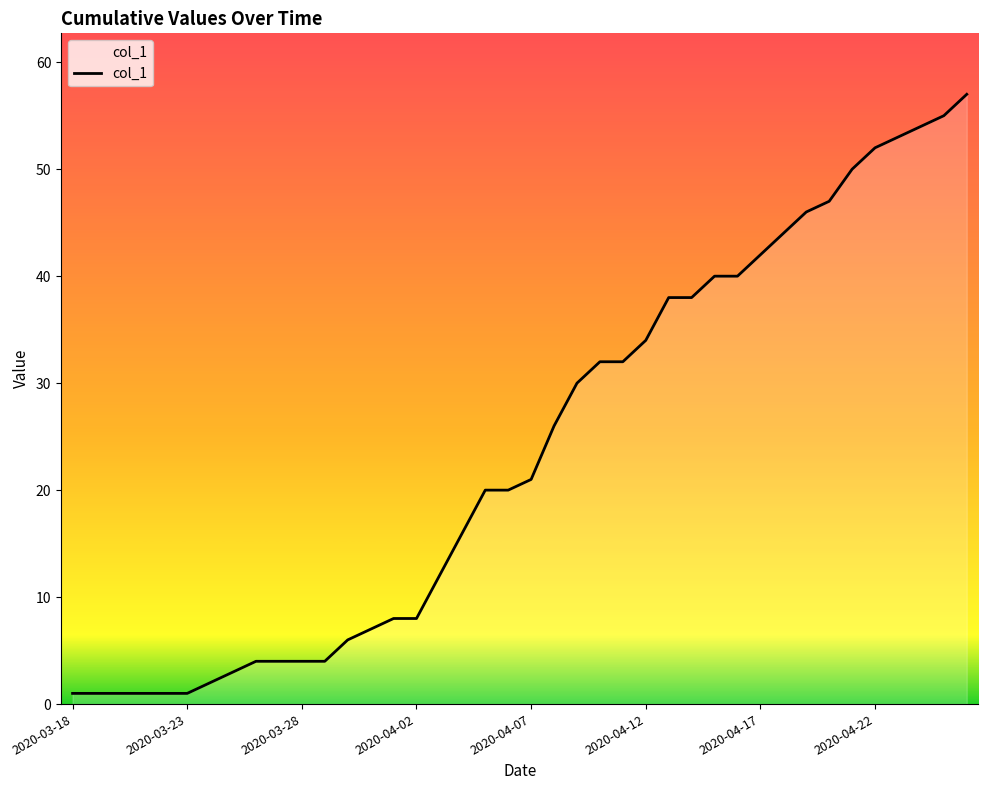

What is the maximum value shown in the chart?

57